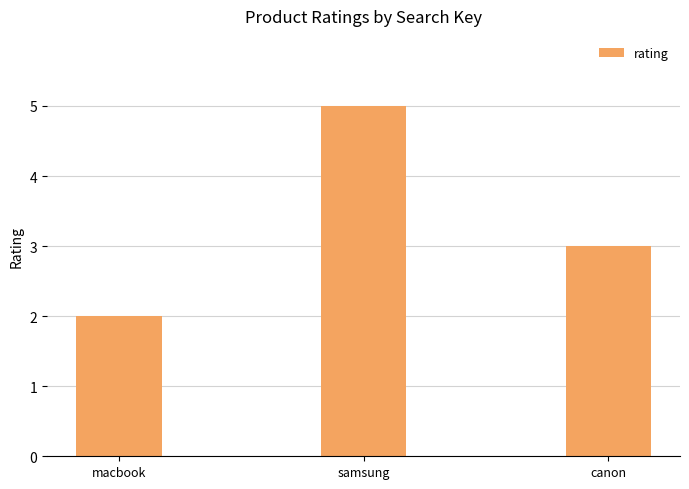

What is the difference between the values at samsung and macbook?

3